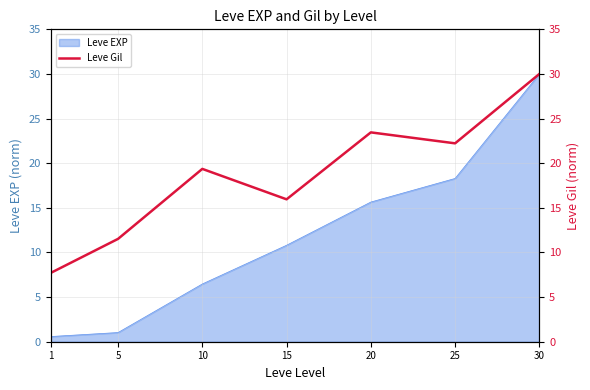

Is it true that the value at 25 is 6.4?

False